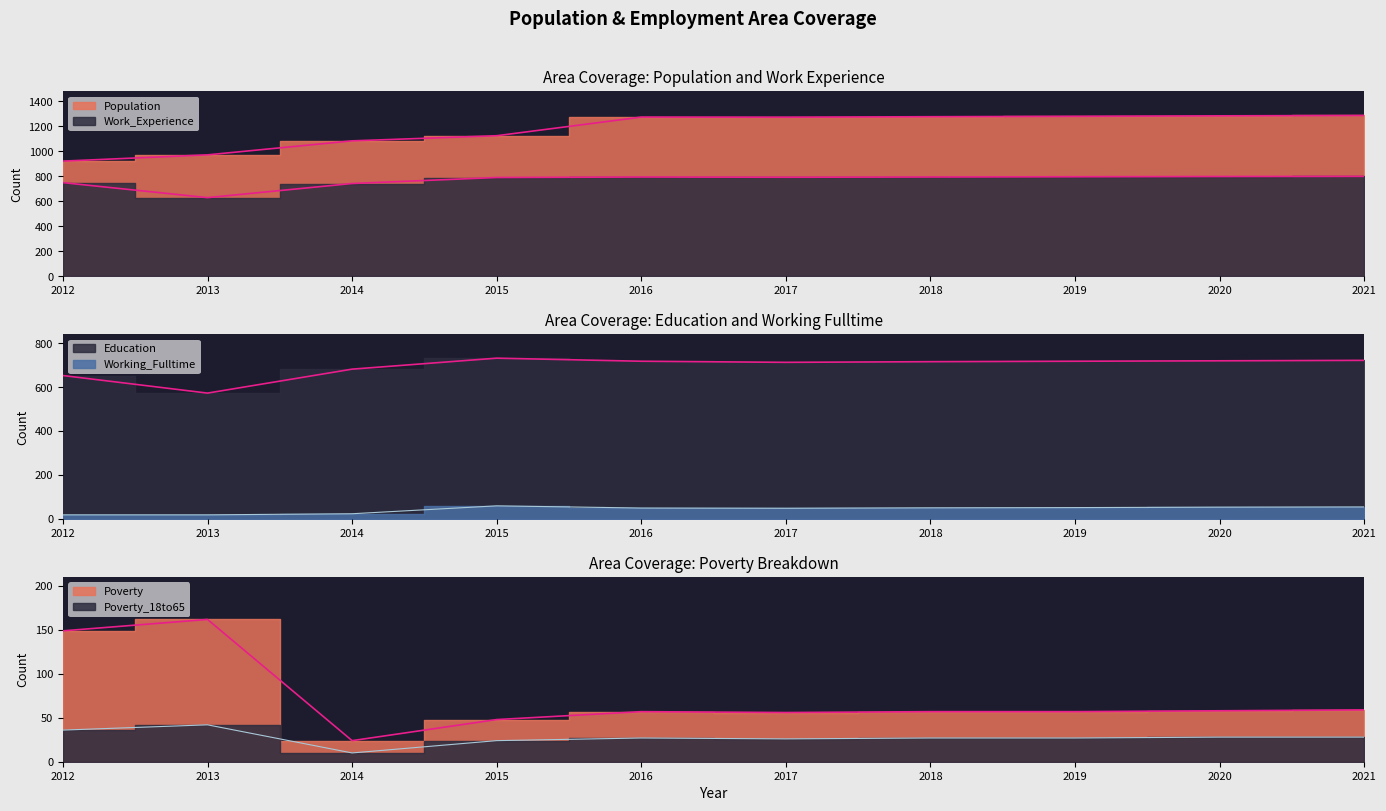

Is the value of Poverty at 2018 greater than the value of Education at 2019?

No